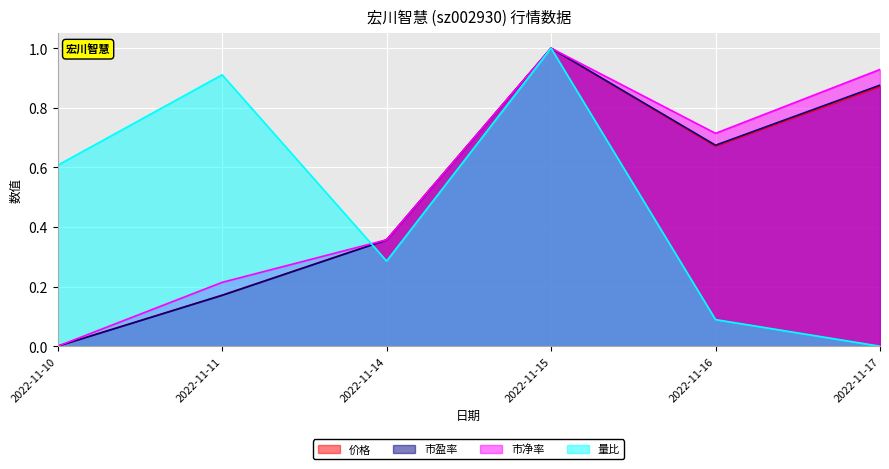

True or false: 价格 and 市盈率 cross at least once.

False